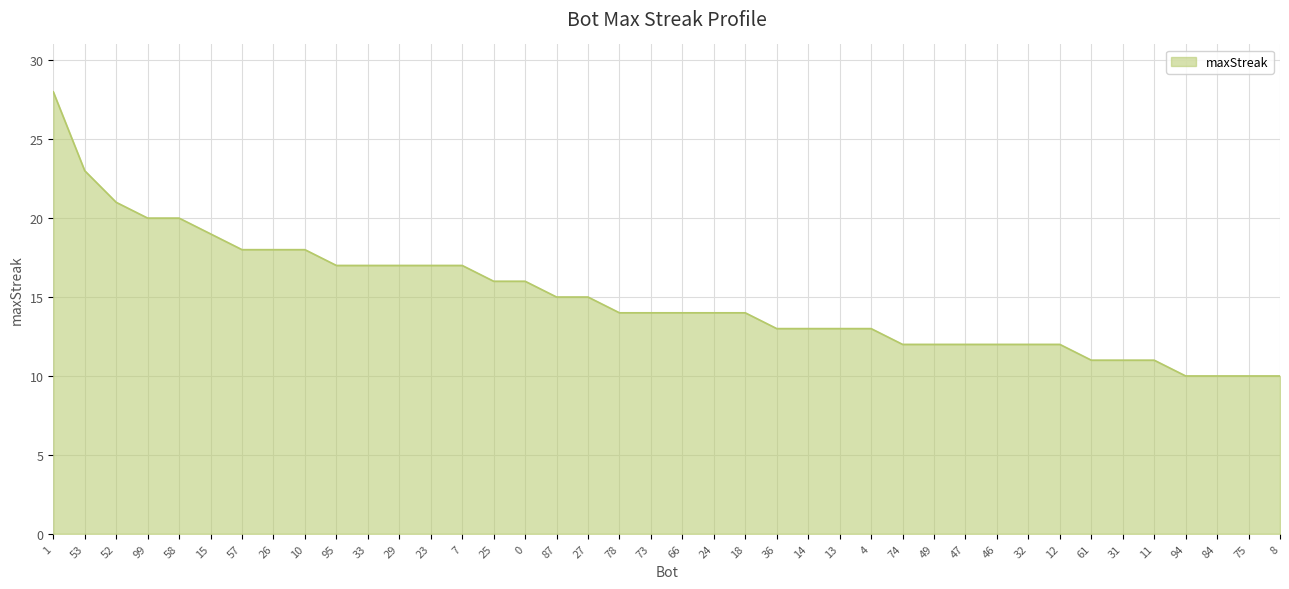

Where is the data nearest to the value 19?

15